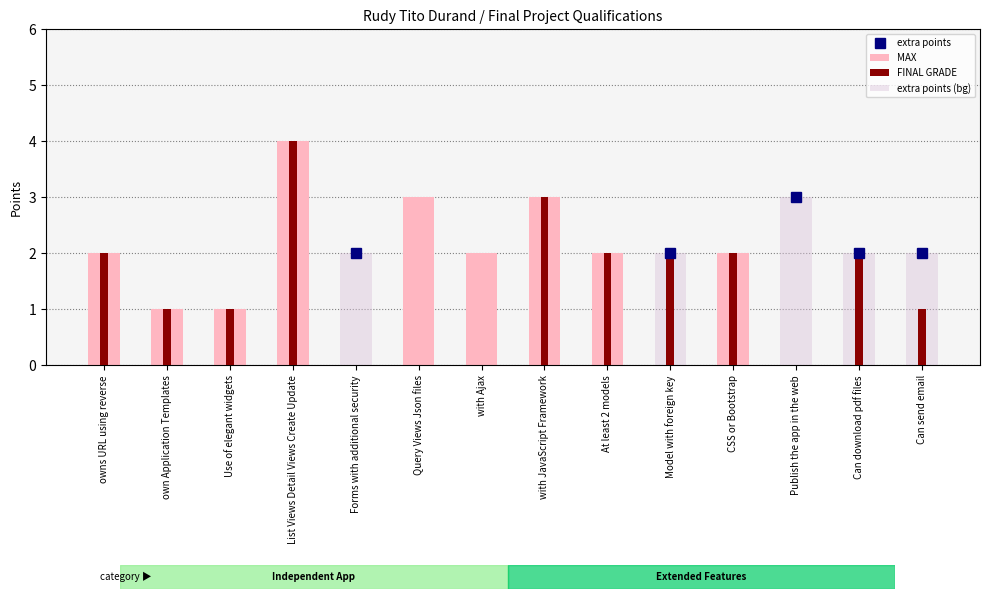

What is the difference between the maximum and minimum values in the FINAL GRADE series?

4